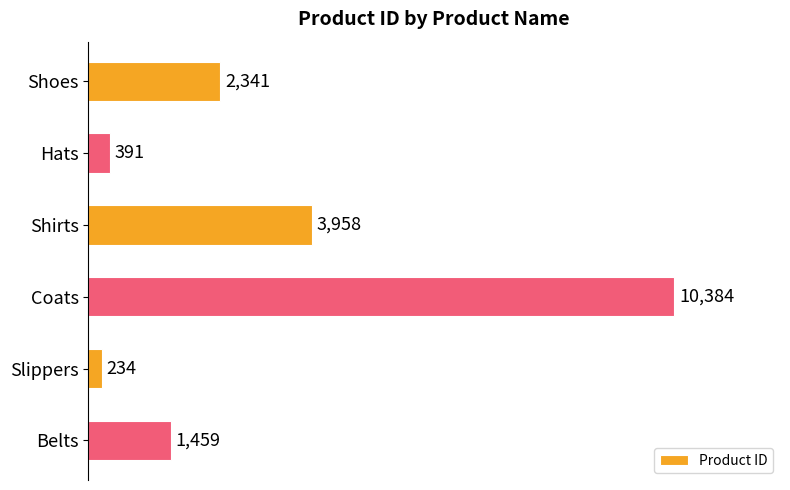

What is the minimum value shown in the chart?

234